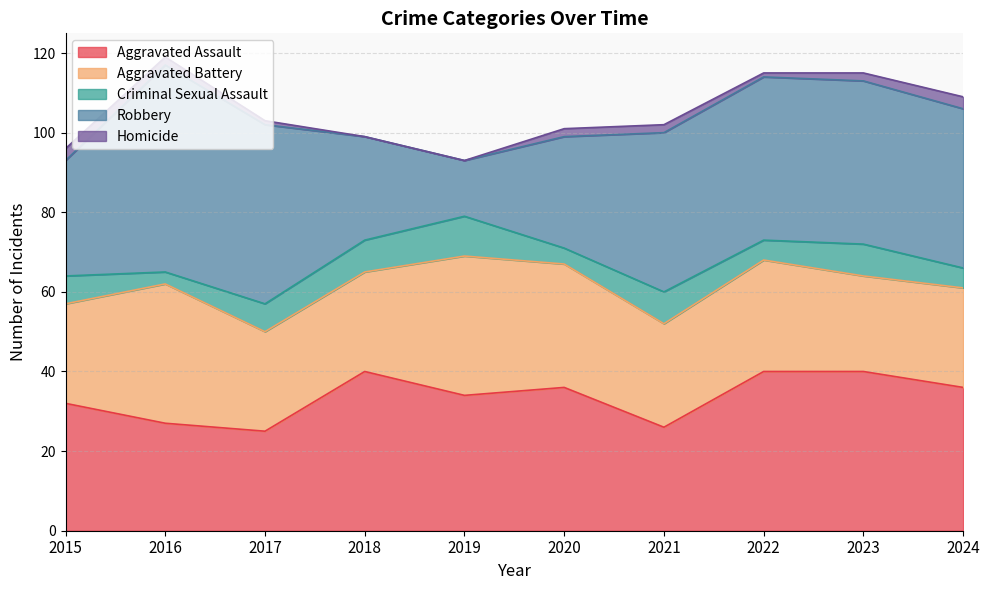

Is it true that Aggravated Assault equals 61 at 2018?

False